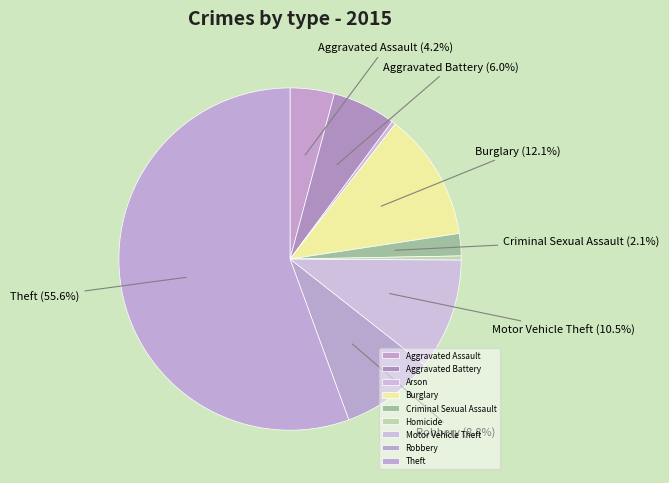

Is Homicide the majority of the pie?

No